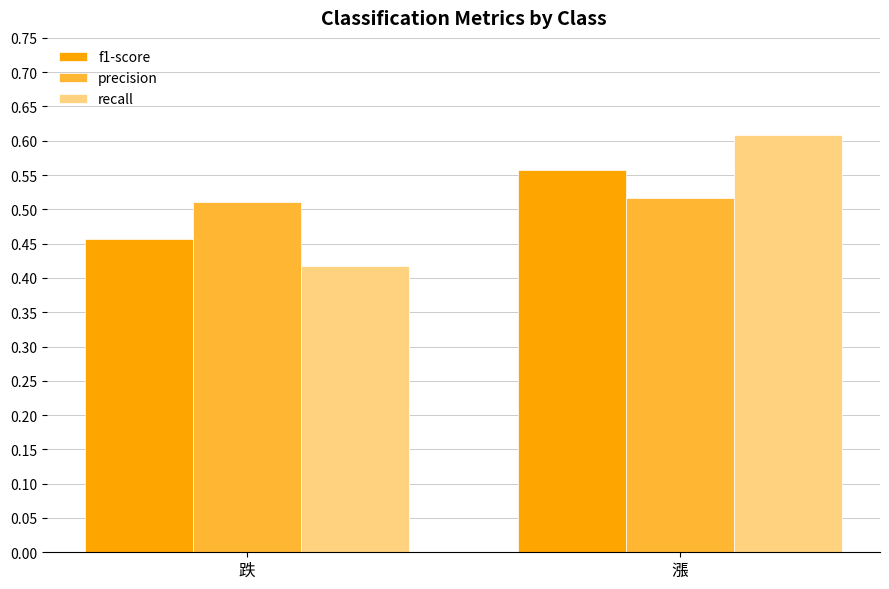

How many series are shown in this chart?

3